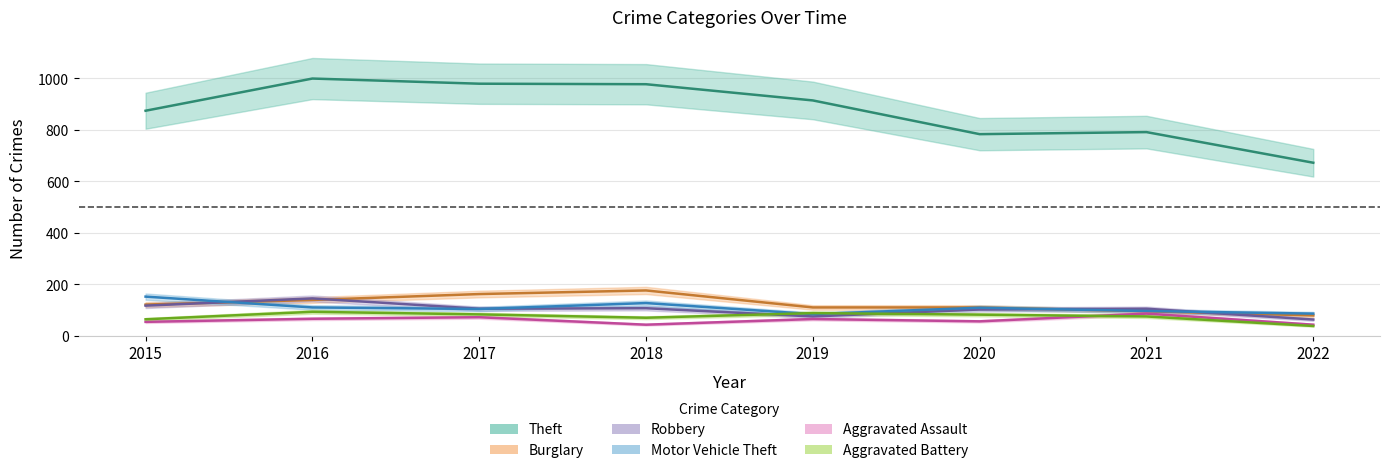

What is the value of the Robbery point at the 1st from the left?

117